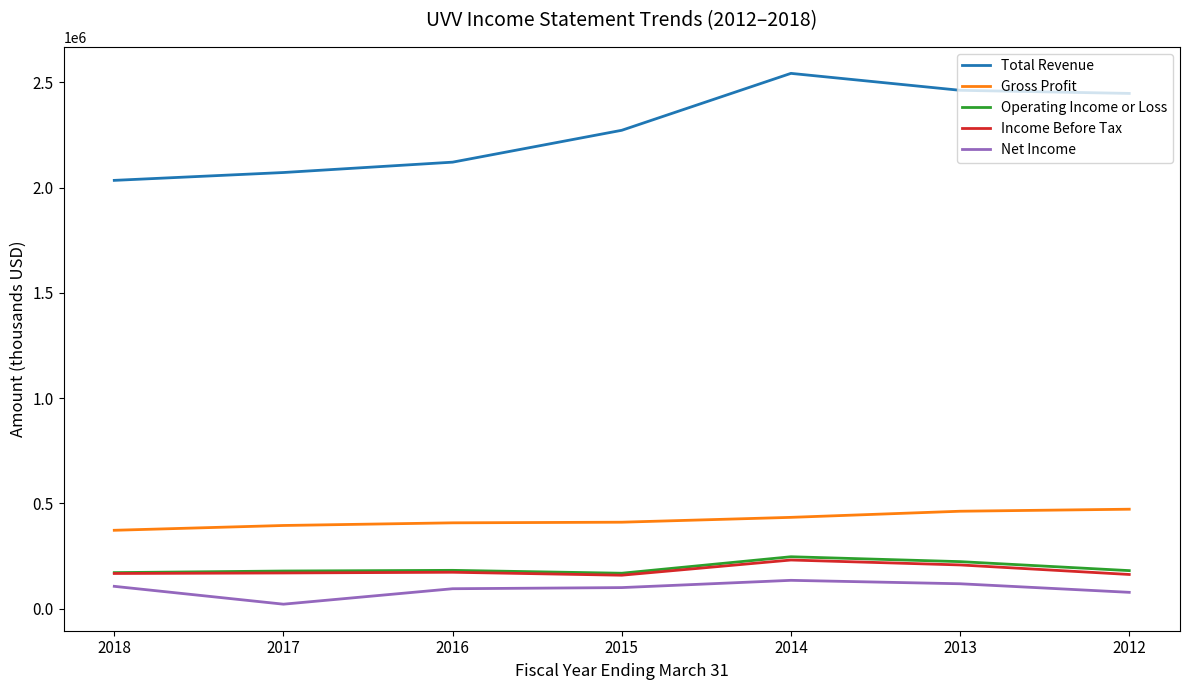

Does the chart have visible grid lines?

No